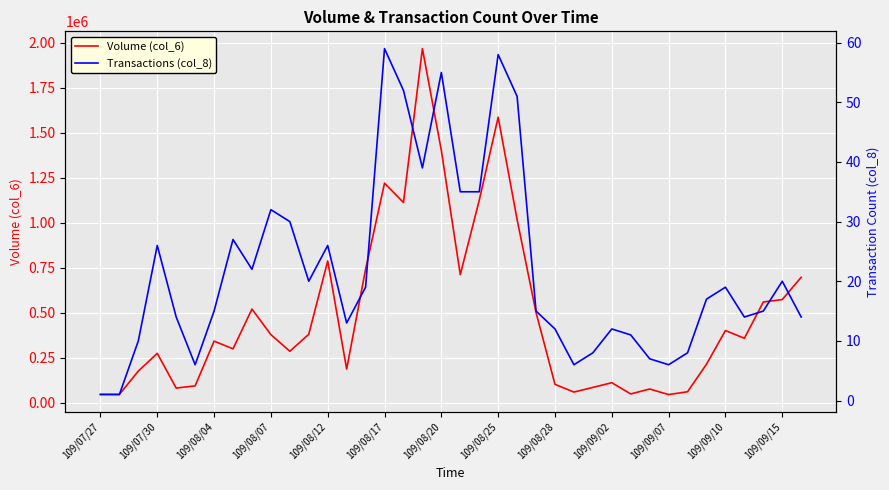

Is it true that Volume (col_6) equals 213040 at 32?

True